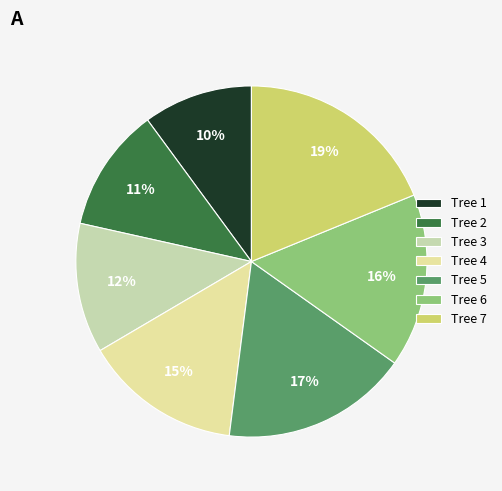

Which has a higher value, Tree 1 or Tree 3?

Tree 3